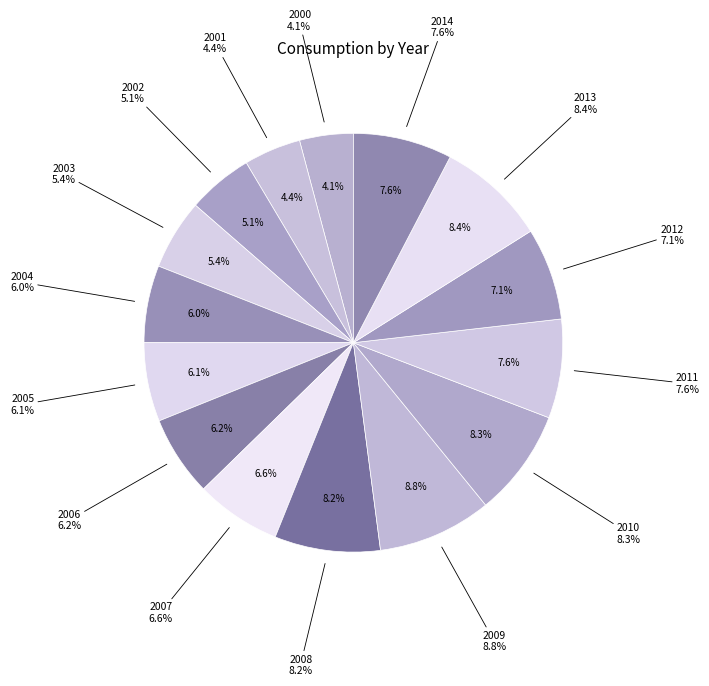

Which slice is the largest?

2009